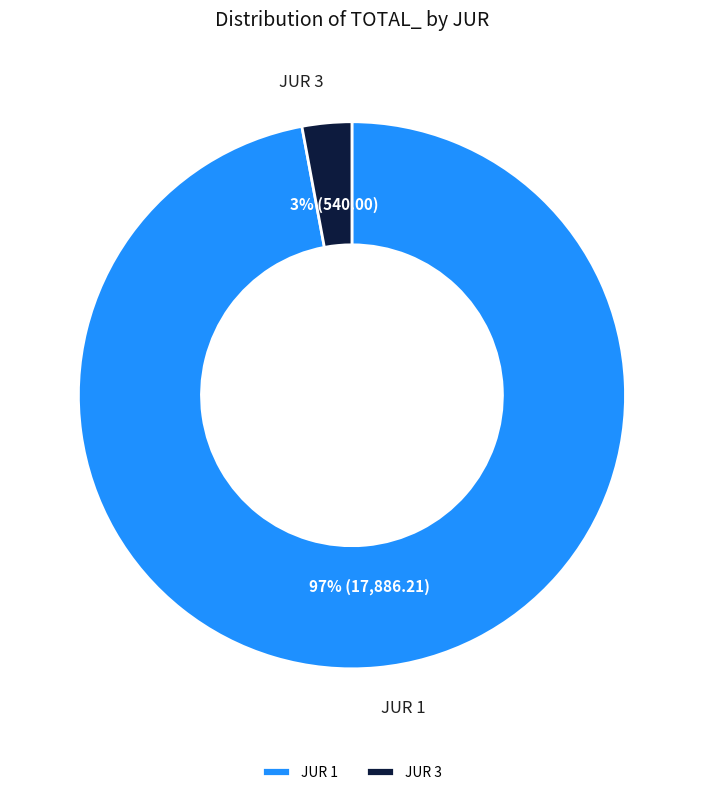

Does JUR 3 represent more than half of the total?

No